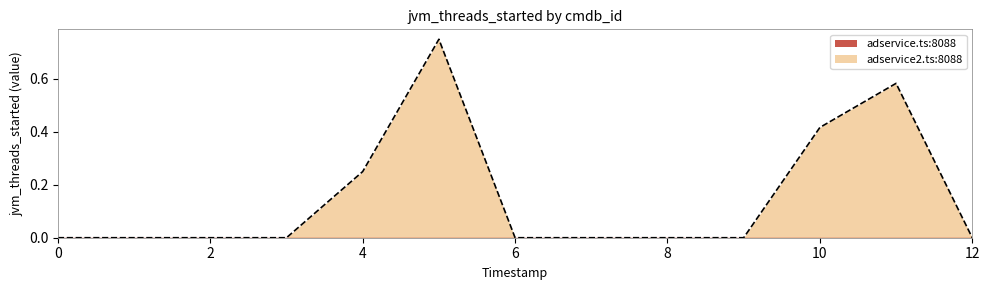

Which series has the largest range (max minus min)?

adservice2.ts:8088